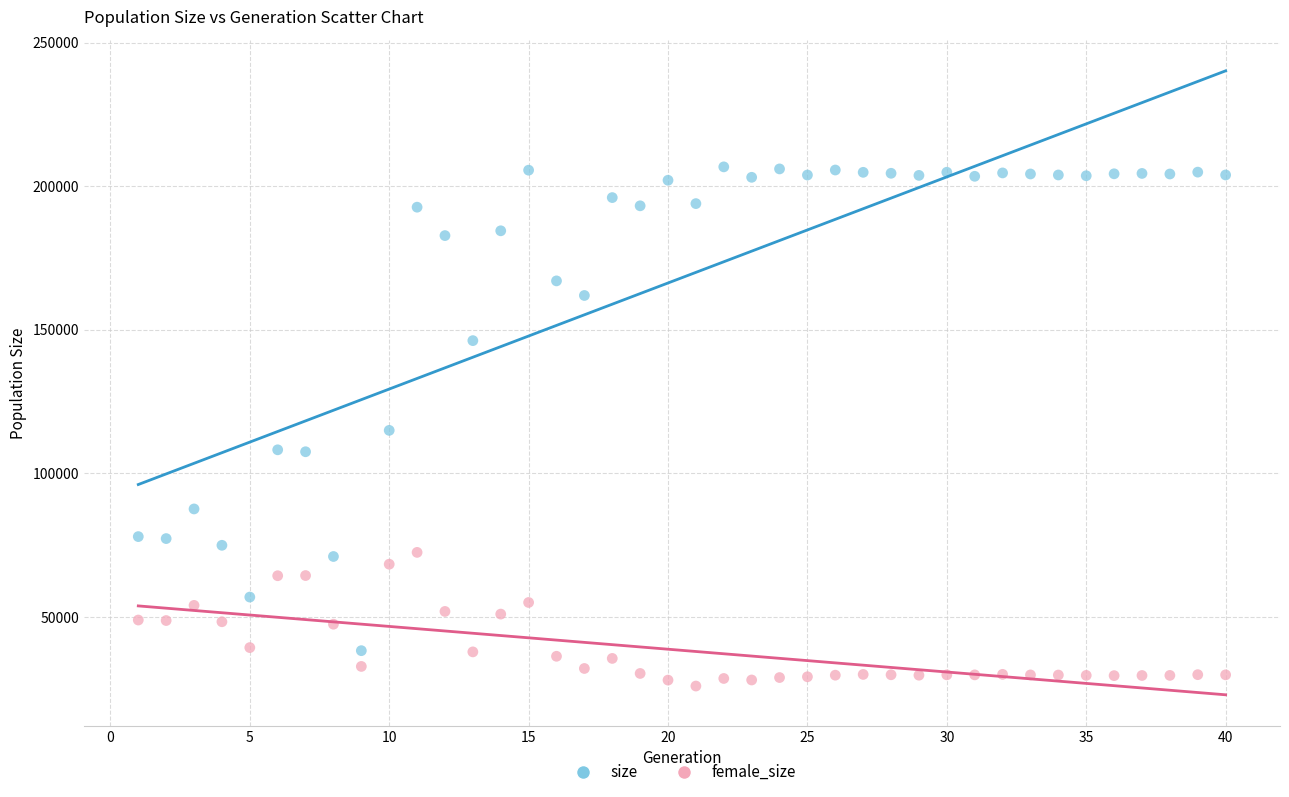

Which series reaches the maximum Y coordinate?

size